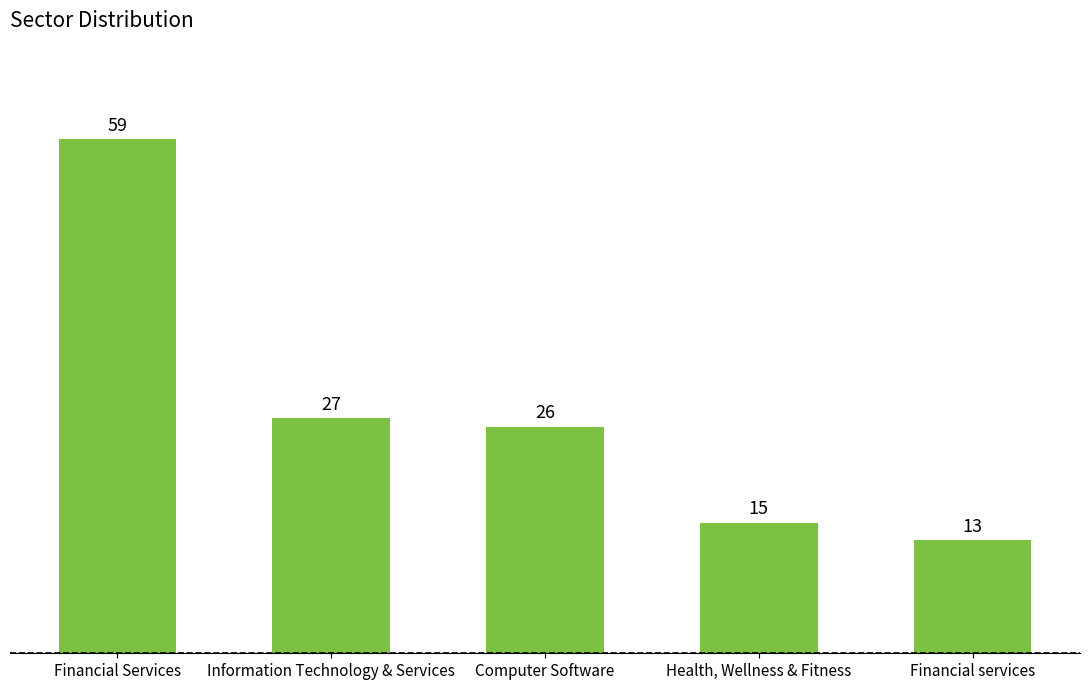

Are the bars horizontal?

No